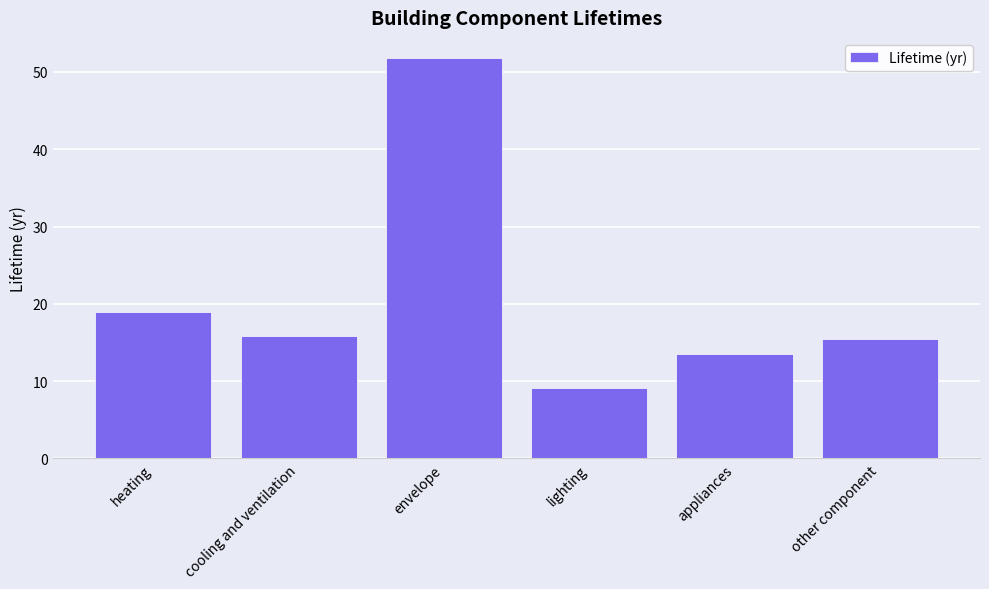

Are the bars grouped side by side (vs. stacked)?

No